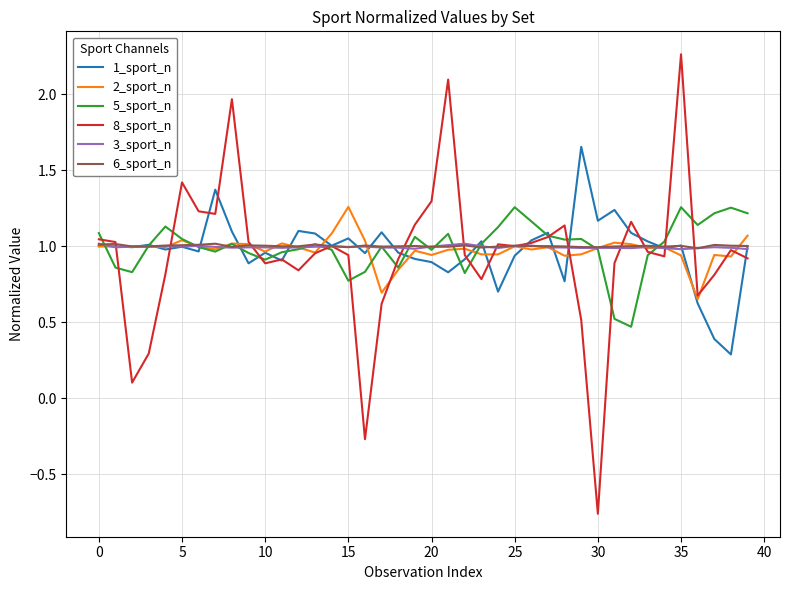

Does the chart have visible grid lines?

Yes